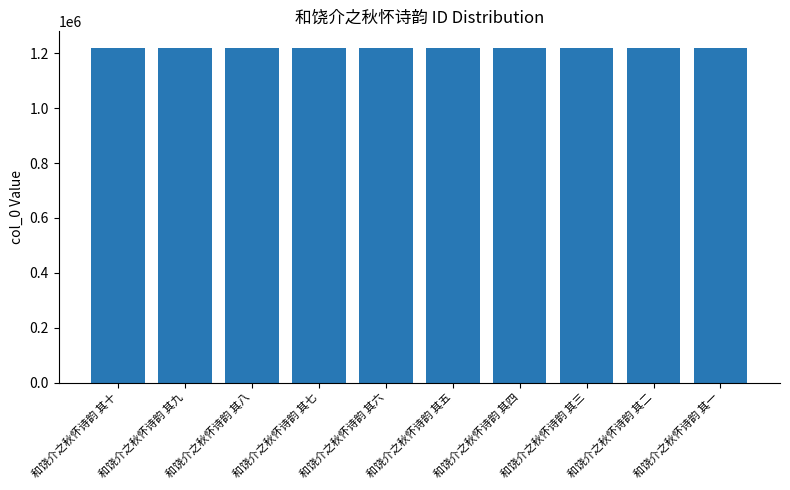

True or false: the data shows 399956 at 和饶介之秋怀诗韵 其一.

False